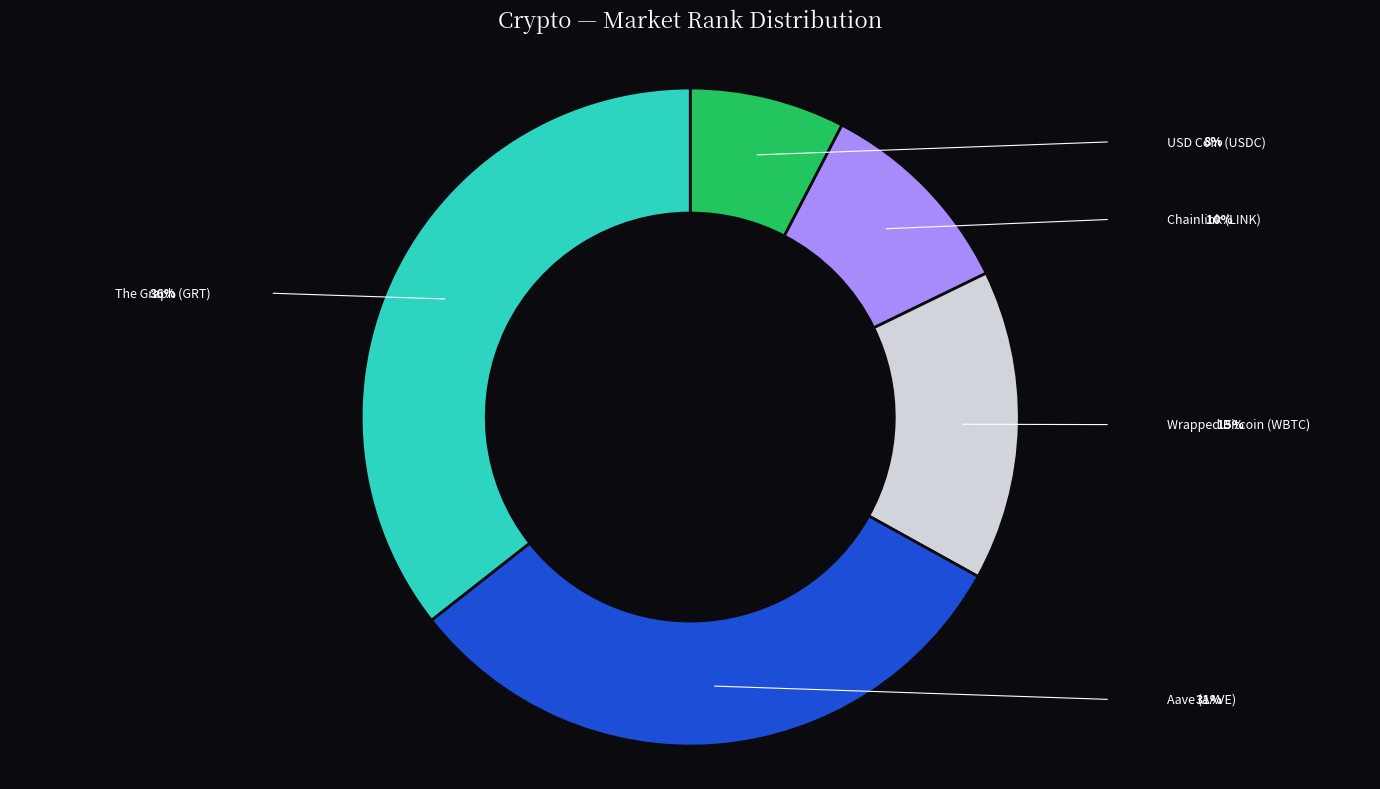

What is the largest slice in the pie chart?

The Graph (GRT)